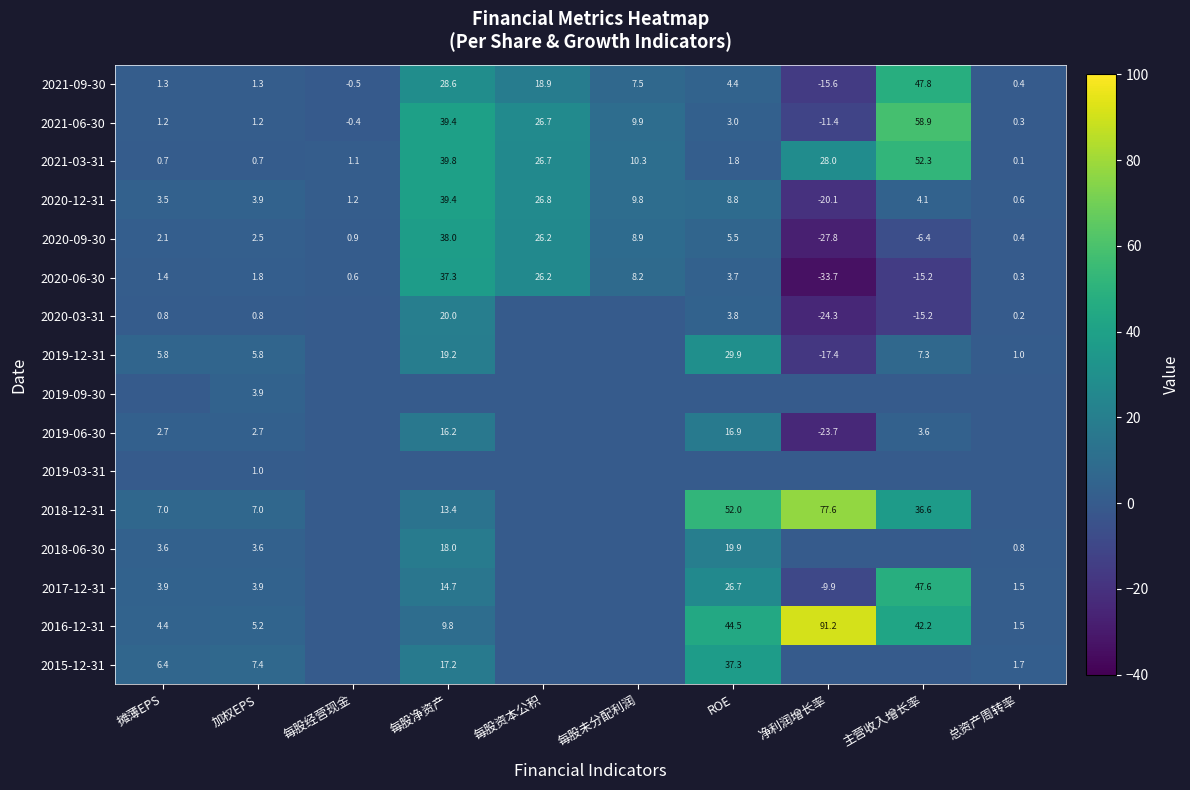

What is the sum of the 2021-03-31 values at 摊薄EPS and 每股未分配利润?

11.0